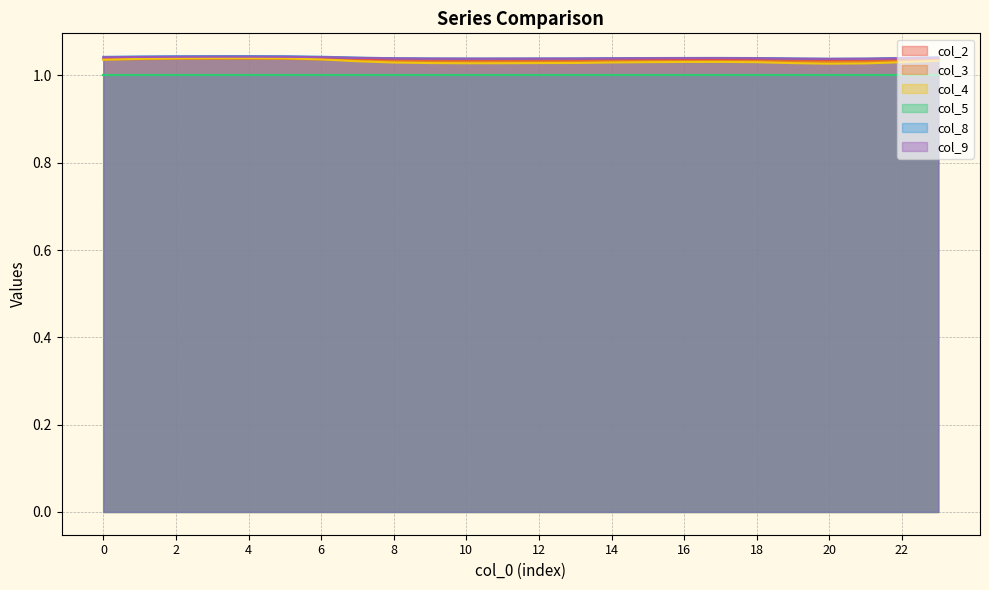

True or false: col_9 and col_3 intersect in this chart.

False